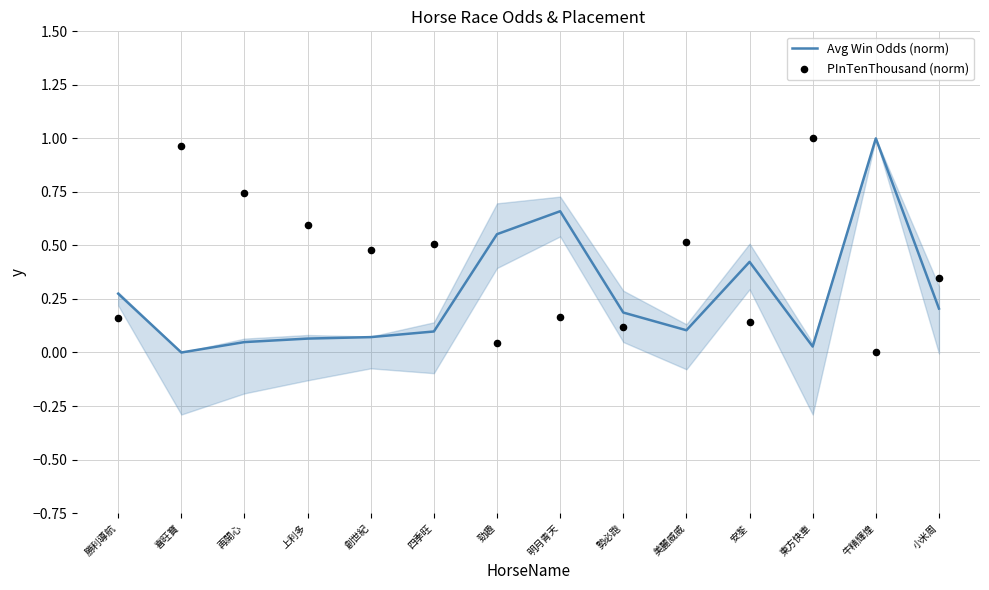

At how many categories does at least one series exceed 0?

14